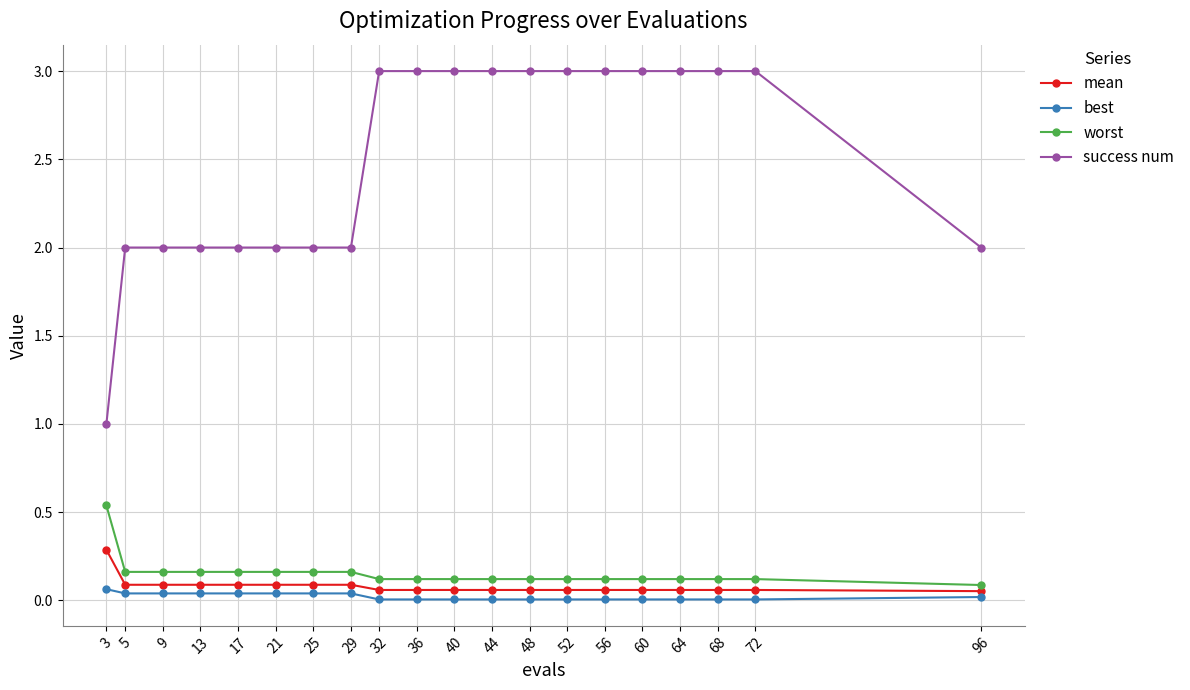

What is the greatest value displayed?

3.0